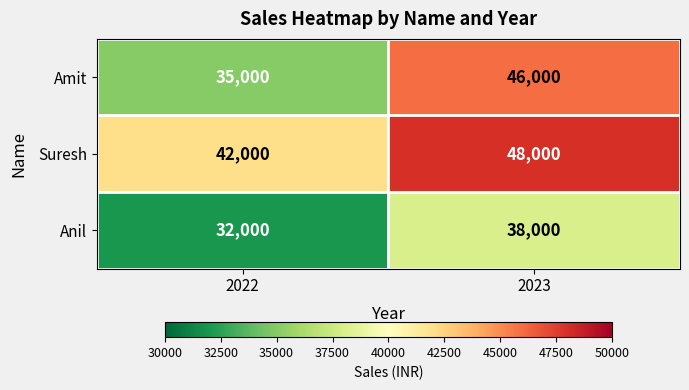

Which series has the largest total across all categories?

Suresh